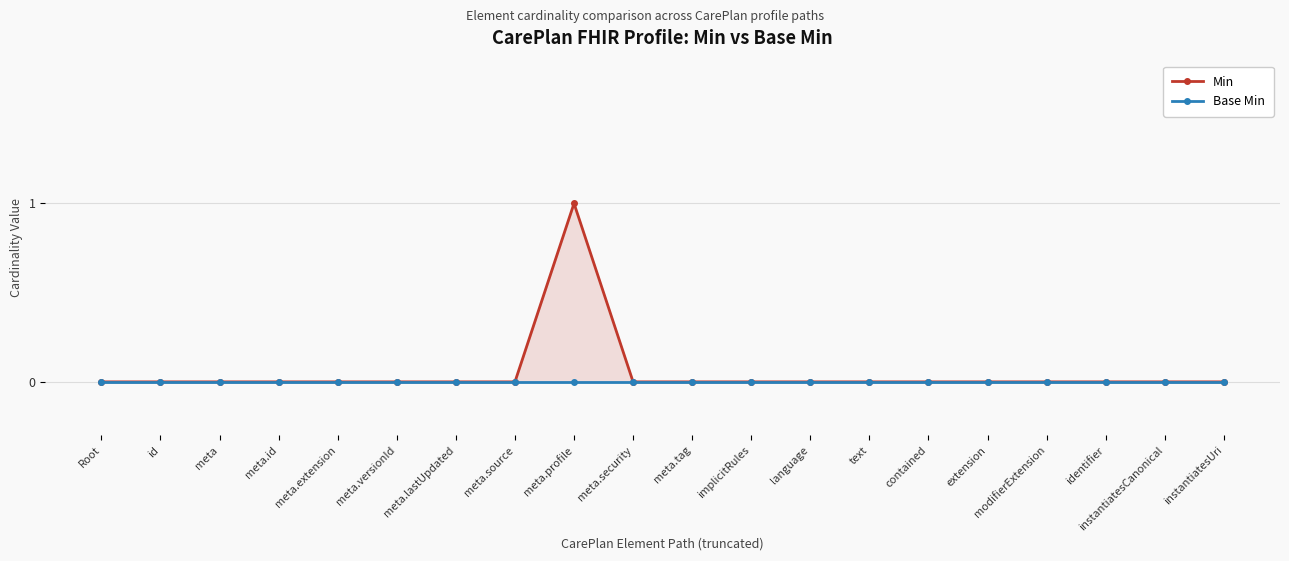

Reading left to right, transcribe all the data shown in this chart.

Min: Root=0	id=0	meta=0	meta.id=0	meta.extension=0	meta.versionId=0	meta.lastUpdated=0	meta.source=0	meta.profile=1	meta.security=0	meta.tag=0	implicitRules=0	language=0	text=0	contained=0	extension=0	modifierExtension=0	identifier=0	instantiatesCanonical=0	instantiatesUri=0
Base Min: Root=0	id=0	meta=0	meta.id=0	meta.extension=0	meta.versionId=0	meta.lastUpdated=0	meta.source=0	meta.profile=0	meta.security=0	meta.tag=0	implicitRules=0	language=0	text=0	contained=0	extension=0	modifierExtension=0	identifier=0	instantiatesCanonical=0	instantiatesUri=0